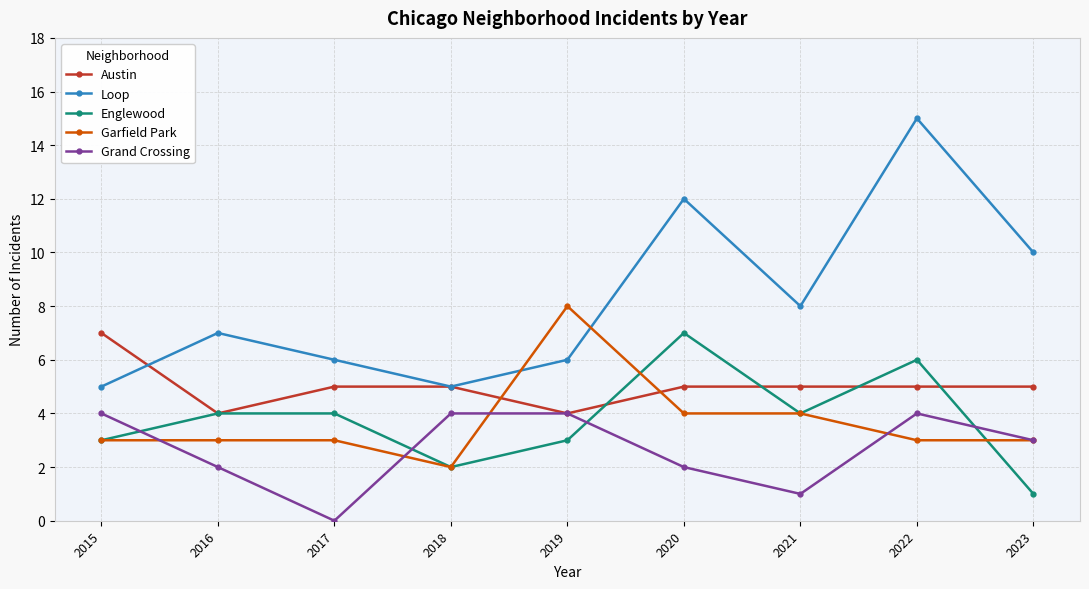

What is the difference between the highest and lowest values at 2023?

9